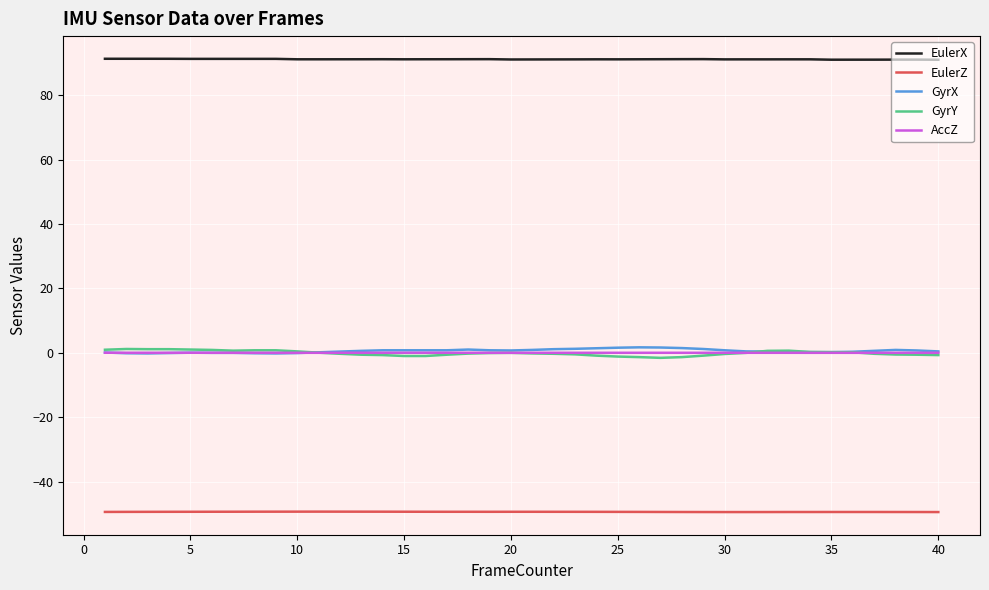

True or false: GyrX and EulerX intersect in this chart.

False